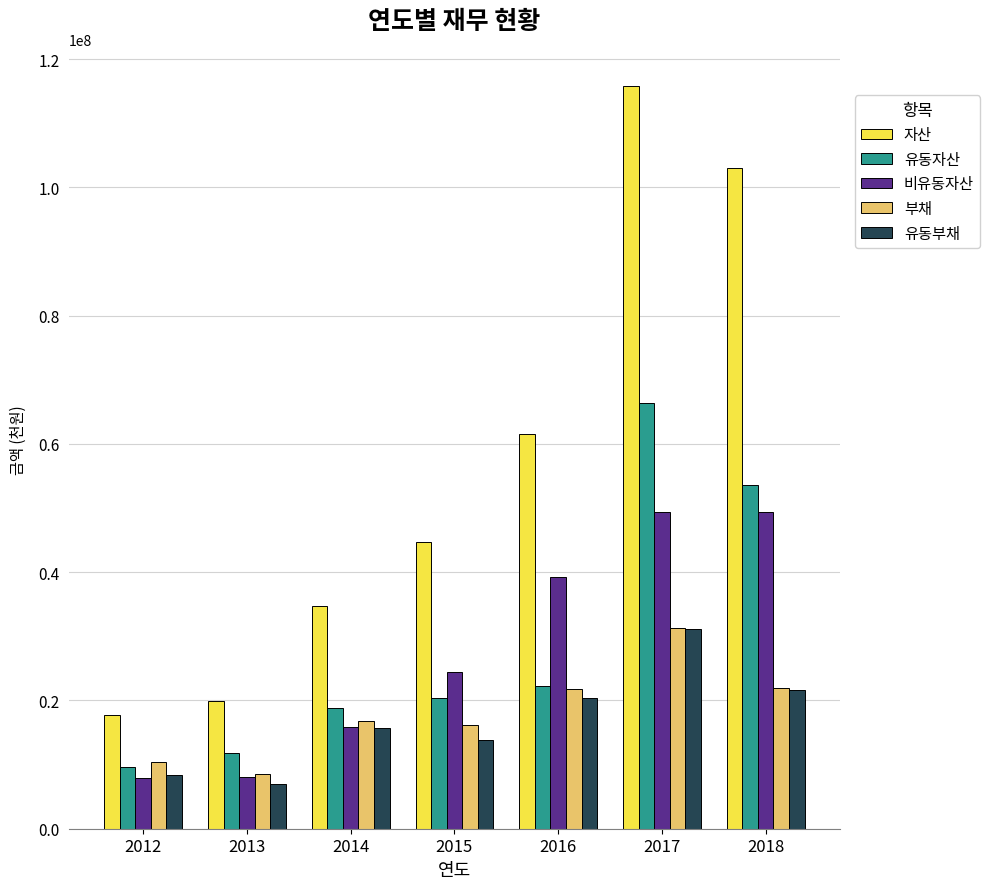

Is it true that 유동자산 equals 9453716 at 2014?

False